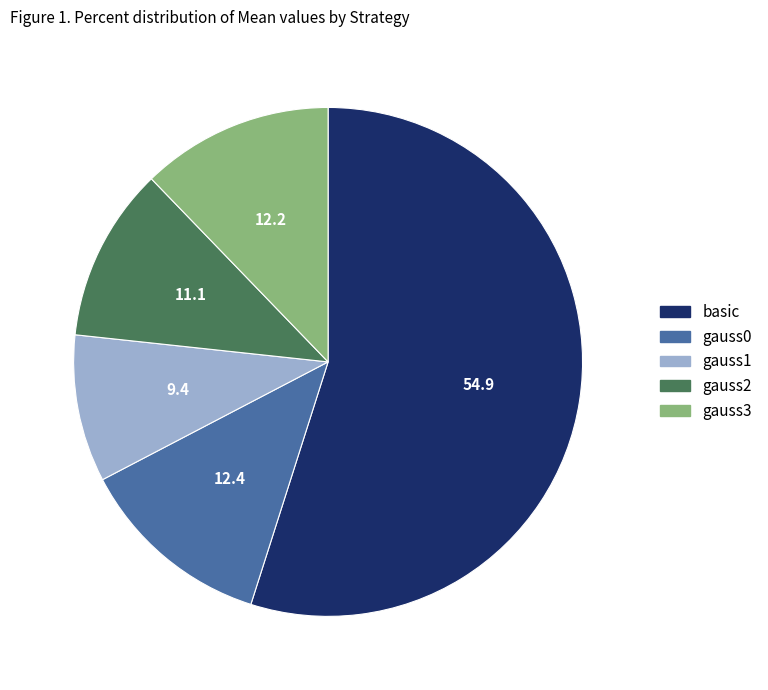

Is it true that gauss3 is 25% of the pie?

False